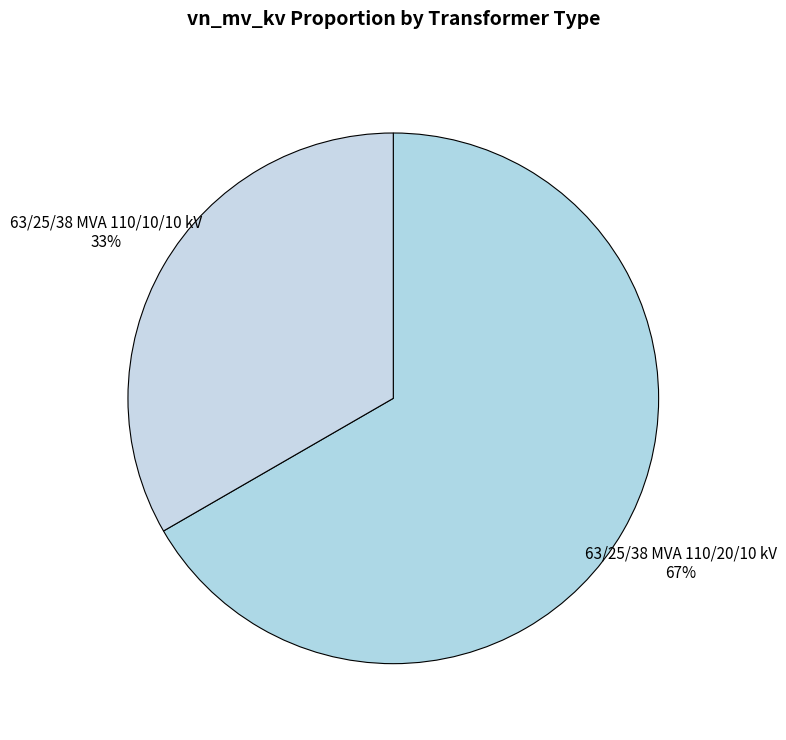

Count the number of slices in the pie.

2